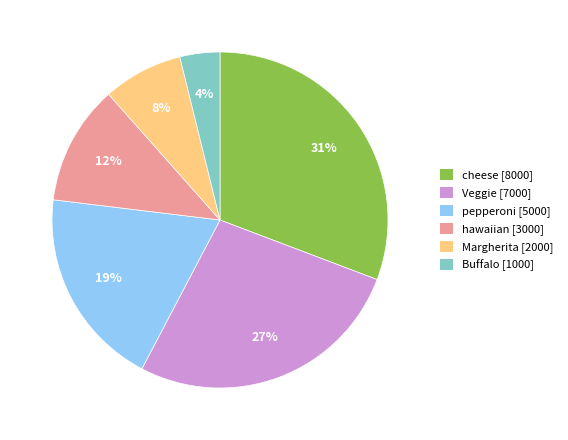

How many segments does this pie chart have?

6